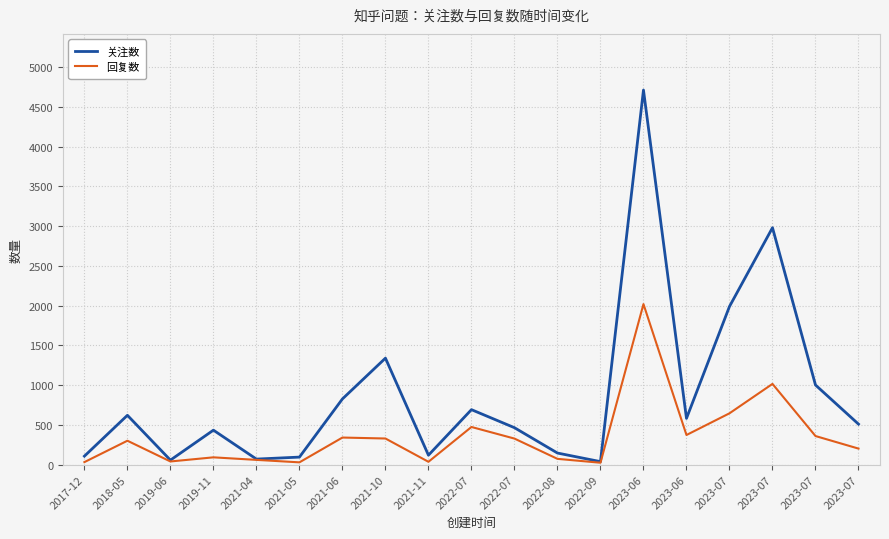

At how many categories does at least one series exceed 710?

6